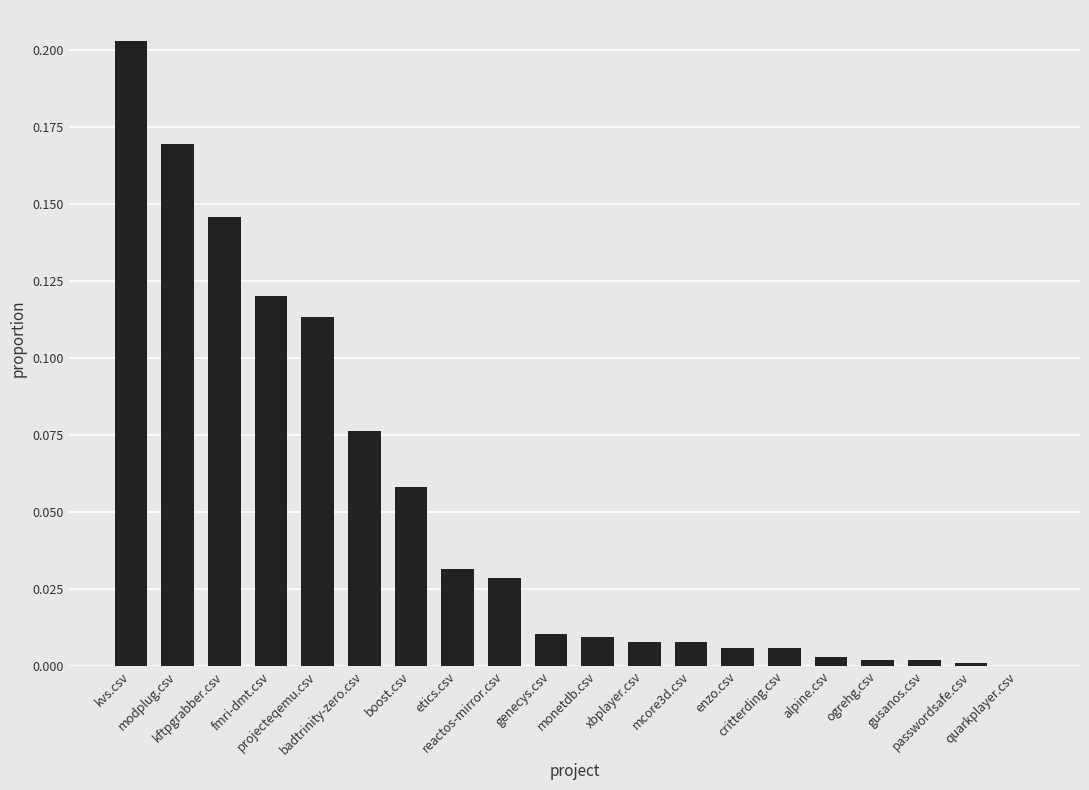

Count the number of data series in this chart.

1